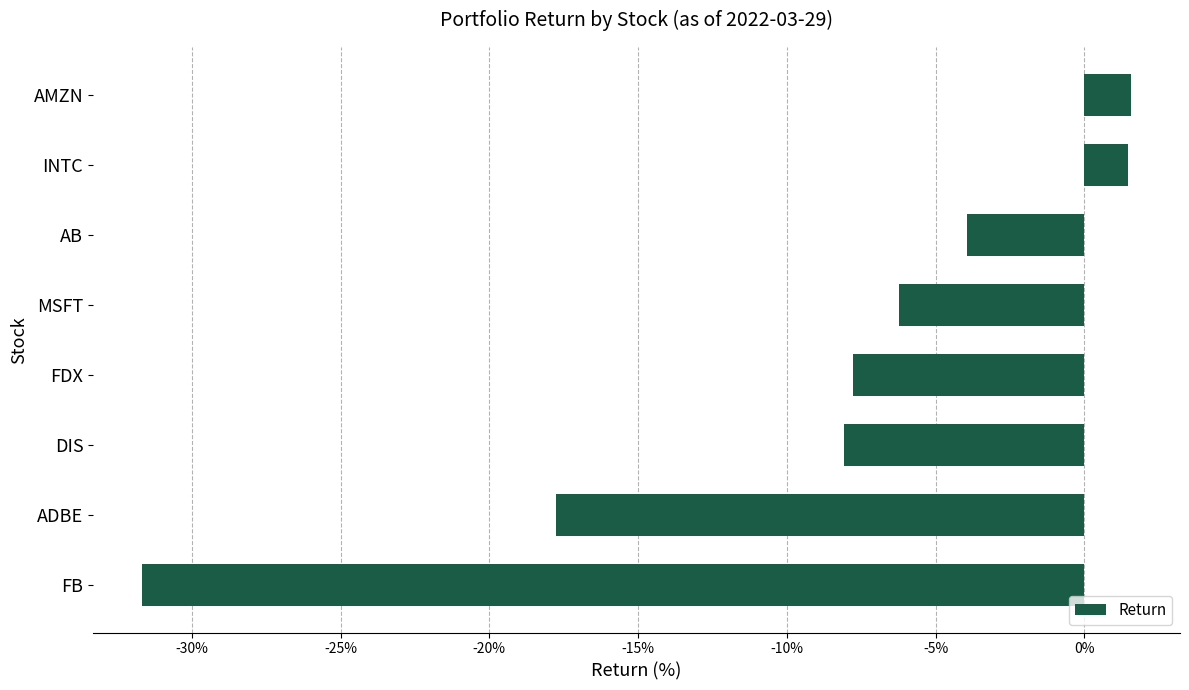

How many positive values are there?

2